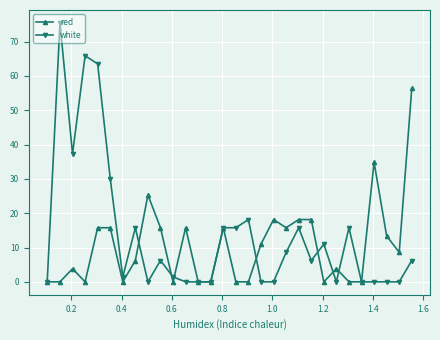

At how many categories does at least one series exceed 63?

3